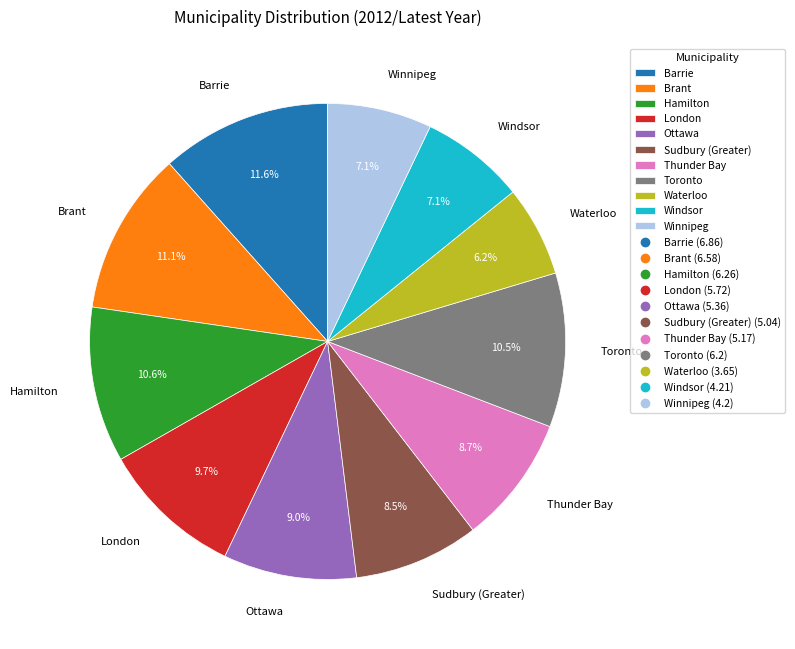

To the nearest percent, what is the difference between the largest and smallest slice percentages?

5%